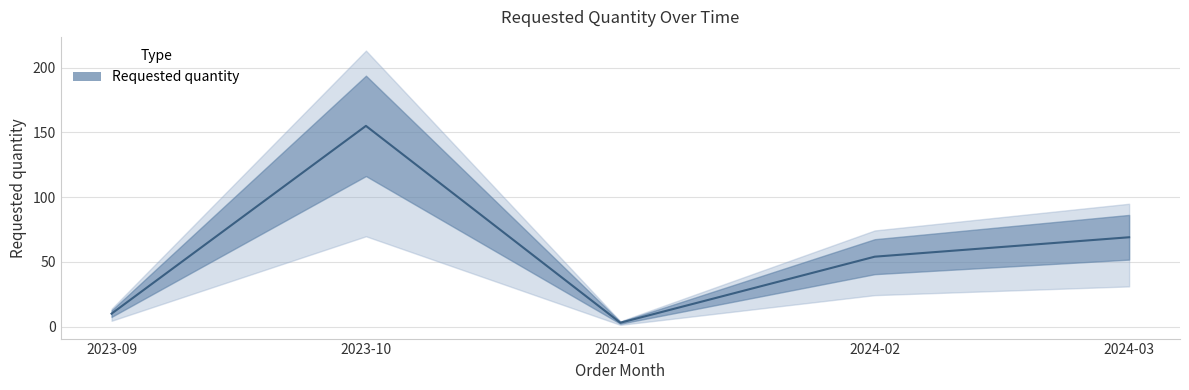

Rank the categories by value from highest to lowest.

2023-10, 2024-03, 2024-02, 2023-09, 2024-01